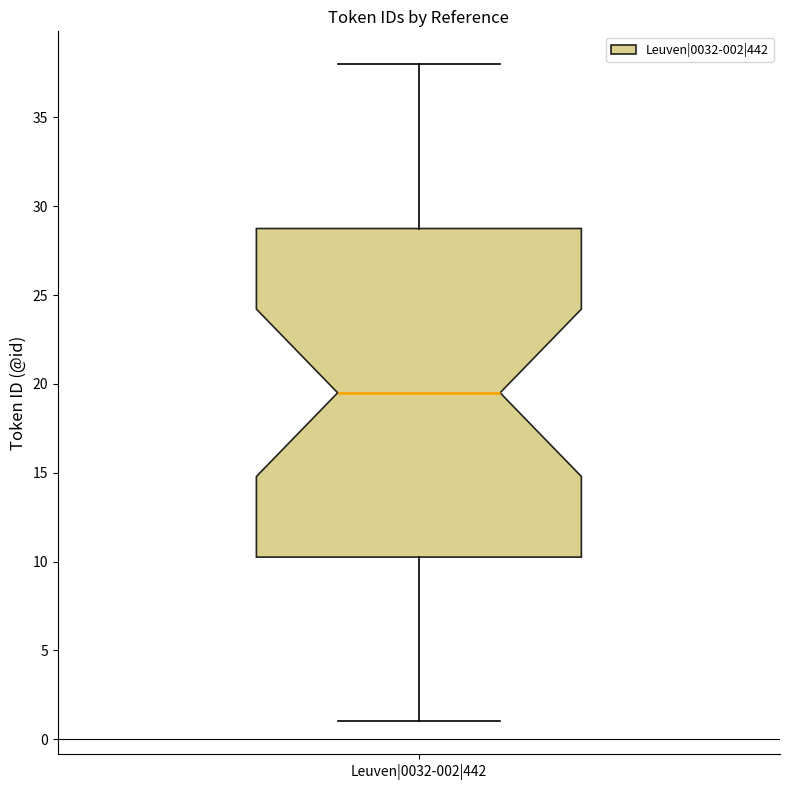

Transcribe this box plot: give where the median line is, the range the box spans, and where the two whiskers end, as read against the y-axis. The values are not printed on the chart, so give them approximately, as read against the axis.

median 19.5, box 10.5 to 29.0, whiskers 1.0 to 38.0